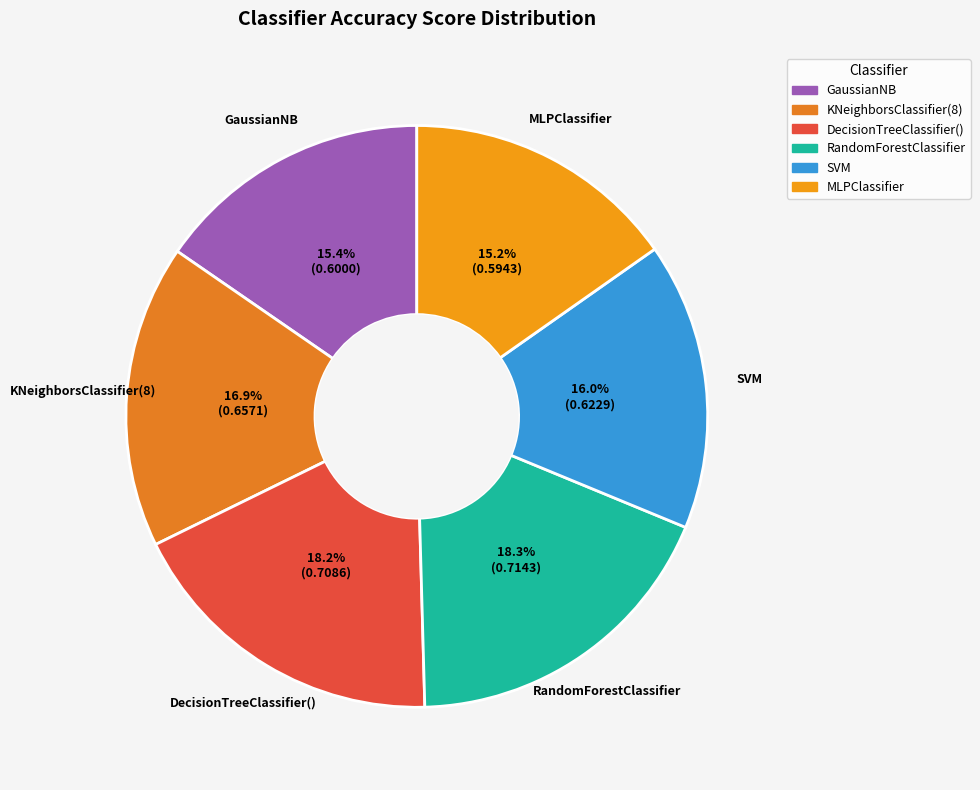

Does SVM account for over 50% of the chart?

No